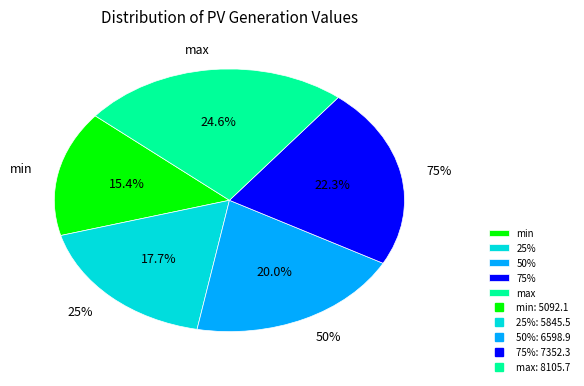

How many slices are in this pie chart?

5